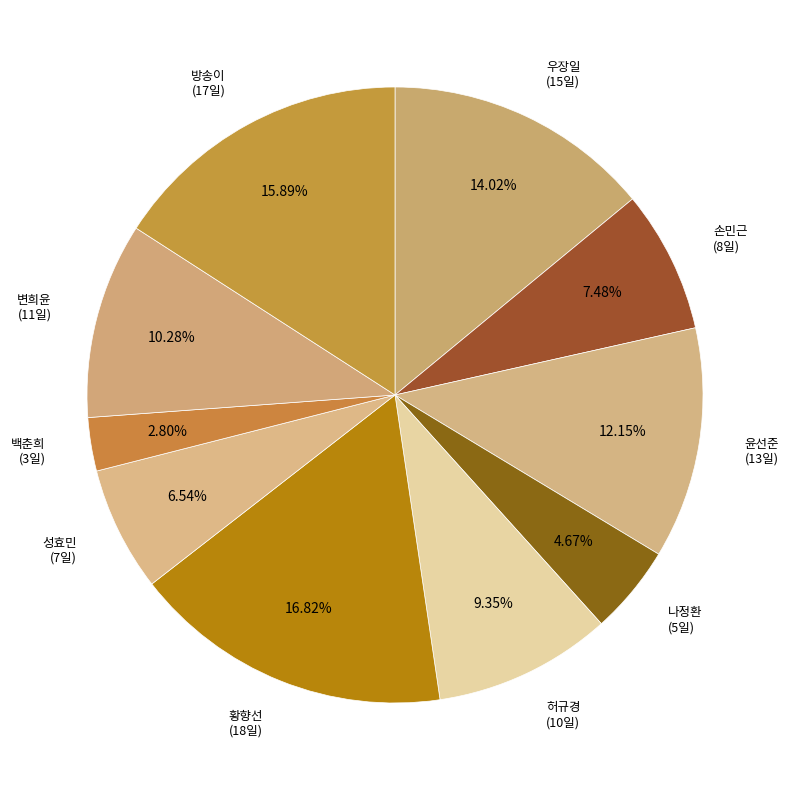

To the nearest percent, what is the difference between the largest and smallest slice percentages?

14%